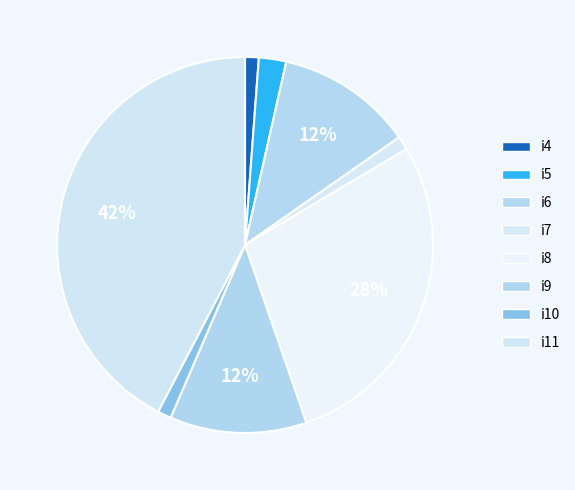

True or false: i4 accounts for 1% of the total.

True